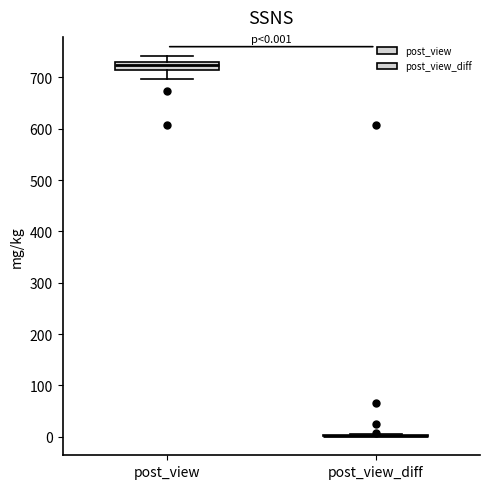

Comparing the boxes themselves (not the whiskers), which one is the tallest?

post_view